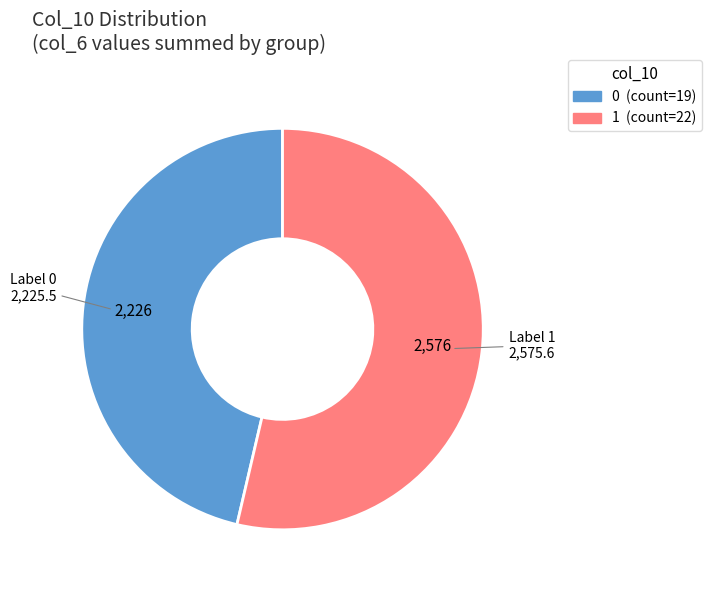

Is there a majority slice in this chart?

Yes